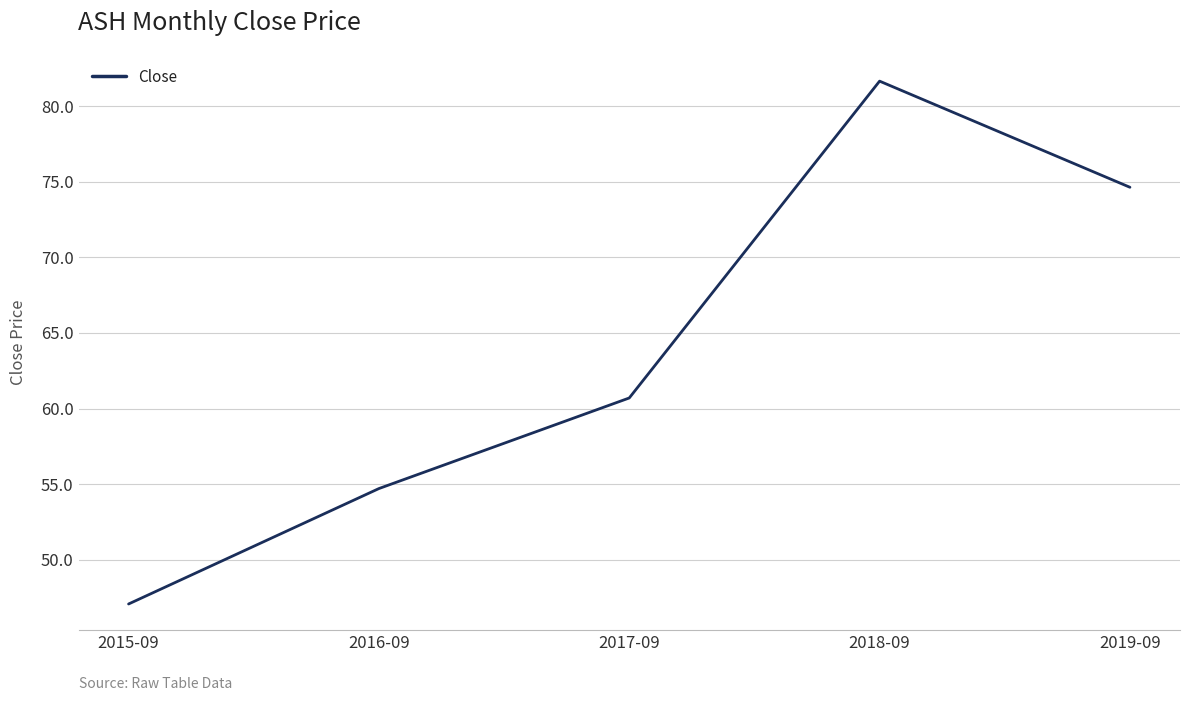

What is the difference between the second highest and second lowest values?

19.9